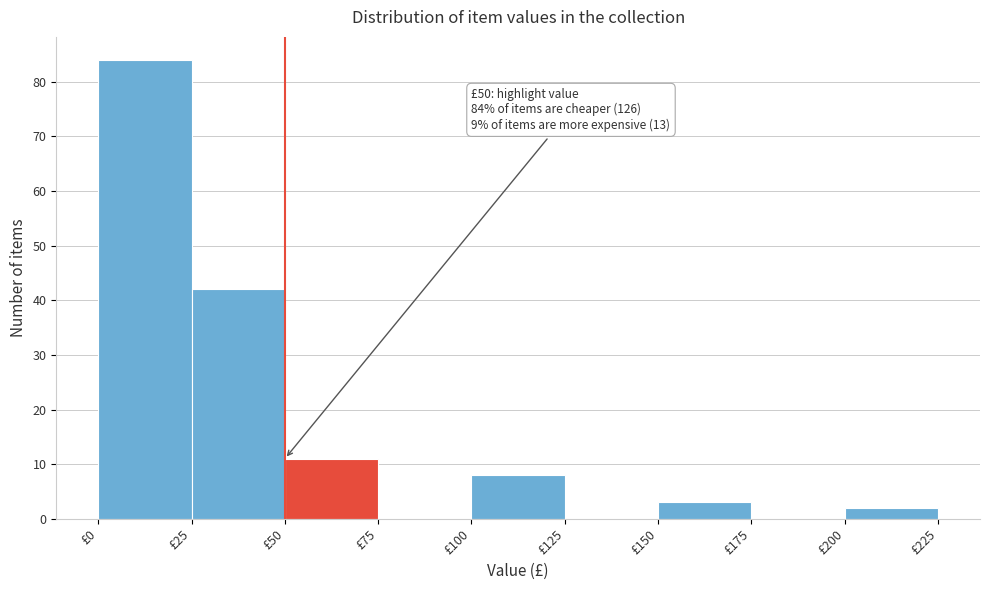

Which range on the x-axis has the tallest bar?

0 to 25